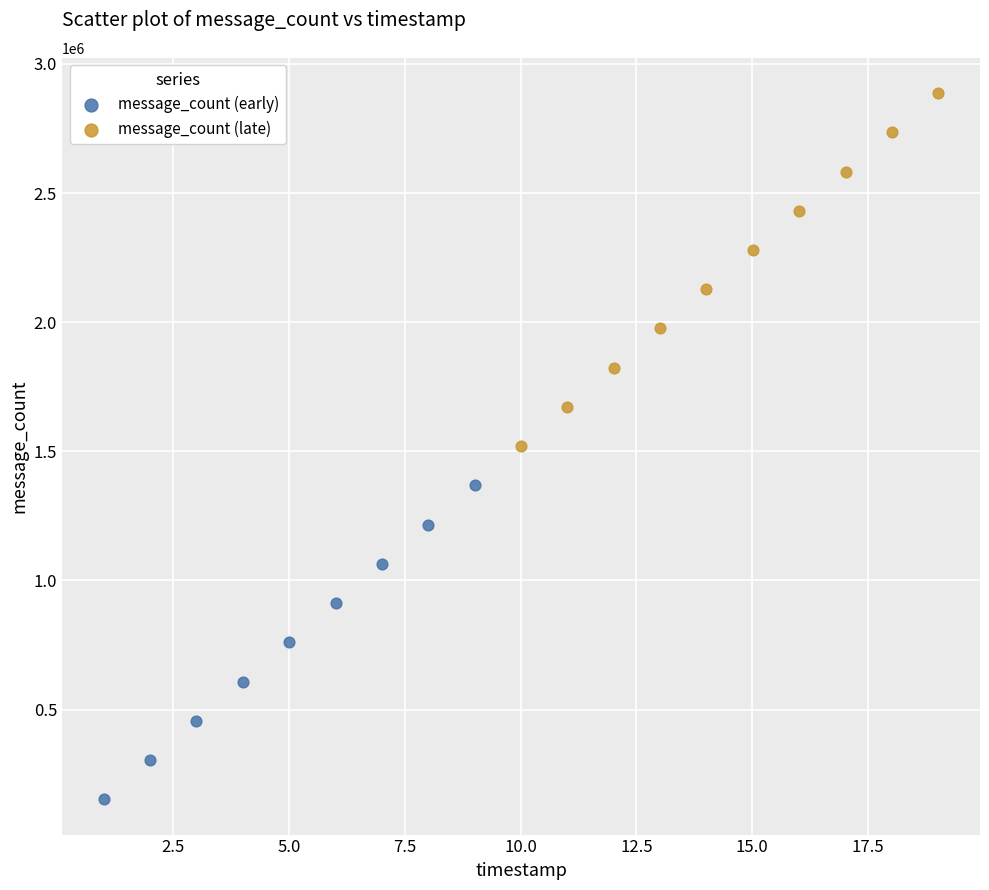

Which series contains the lowest Y value?

message_count (early)